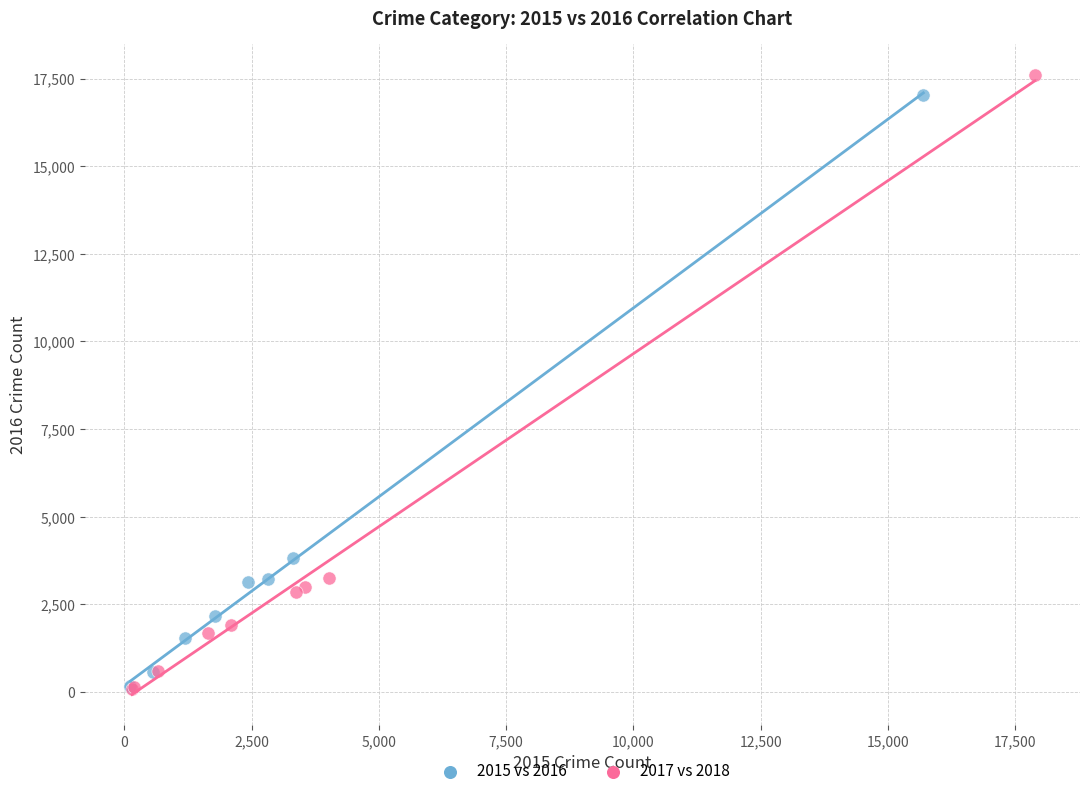

Which series has the largest Y range (max minus min)?

2017 vs 2018